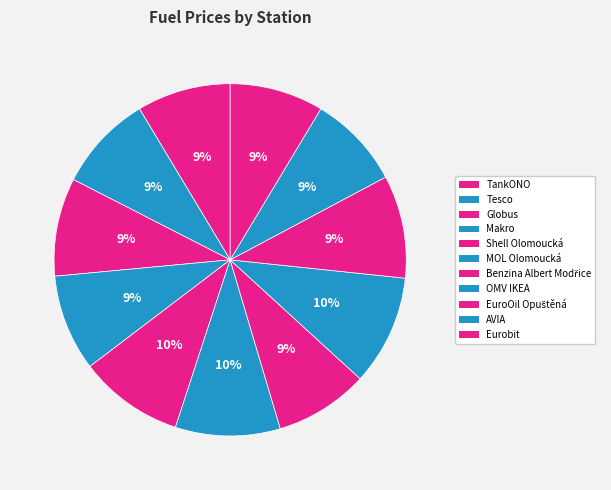

Rank the categories by value from lowest to highest.

TankONO, Benzina Albert Modřice, AVIA, Eurobit, Tesco, Makro, Globus, EuroOil Opuštěná, Shell Olomoucká, MOL Olomoucká, OMV IKEA